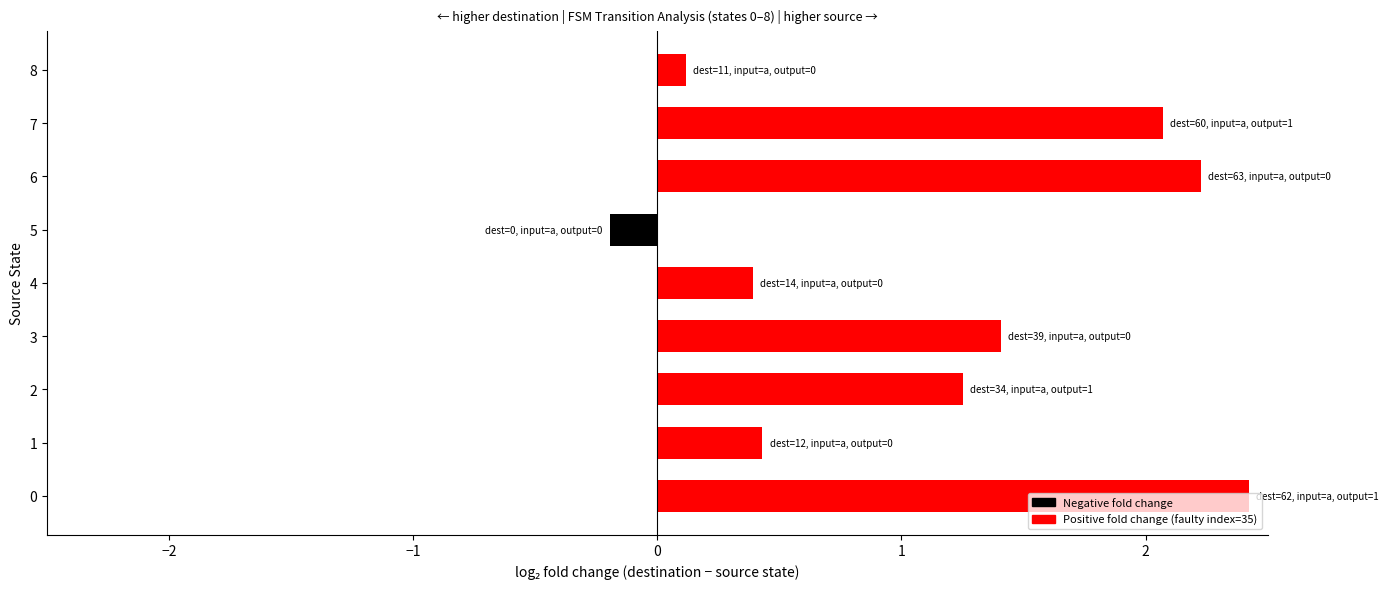

What is the average value?

1.1